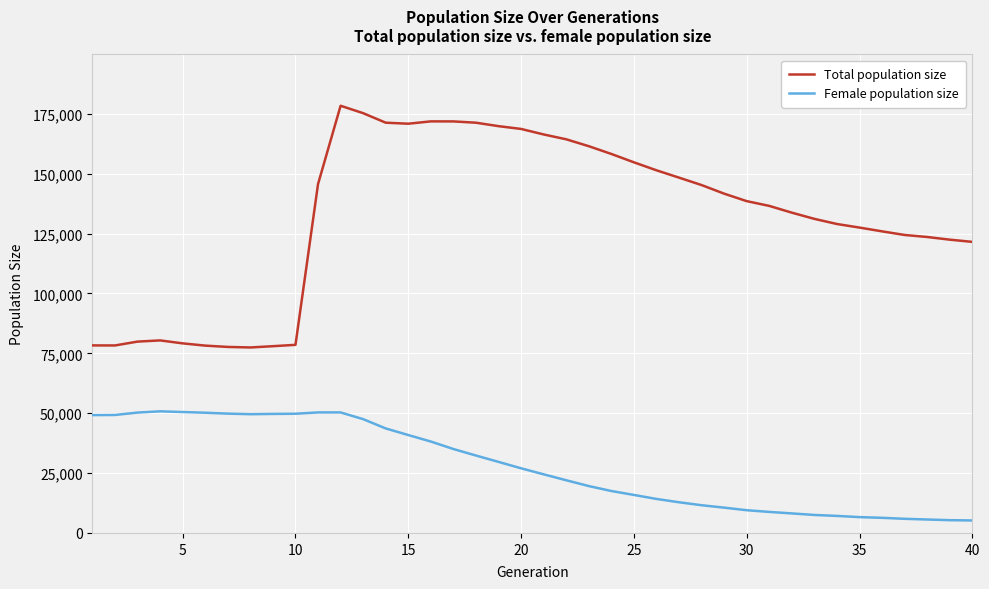

List the series in order of their overall mean, lowest first.

Female population size, Total population size